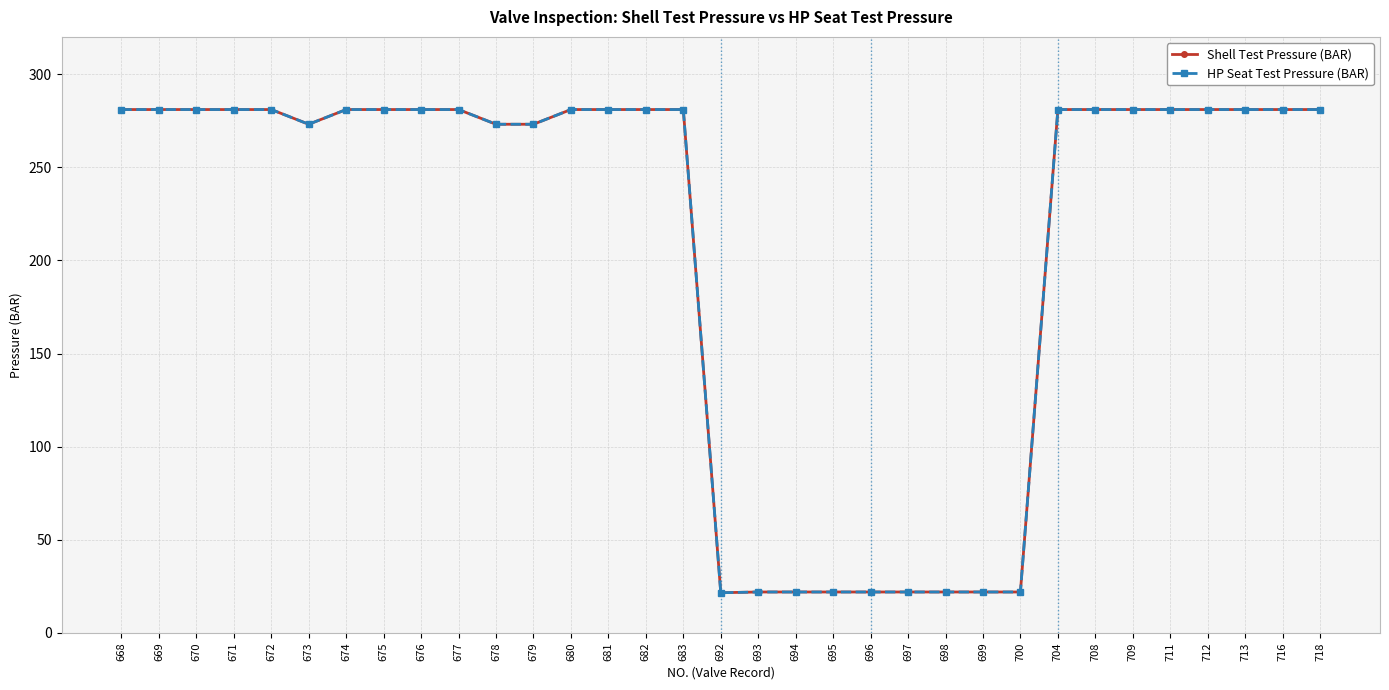

Which series has the largest range (max minus min)?

Shell Test Pressure (BAR)